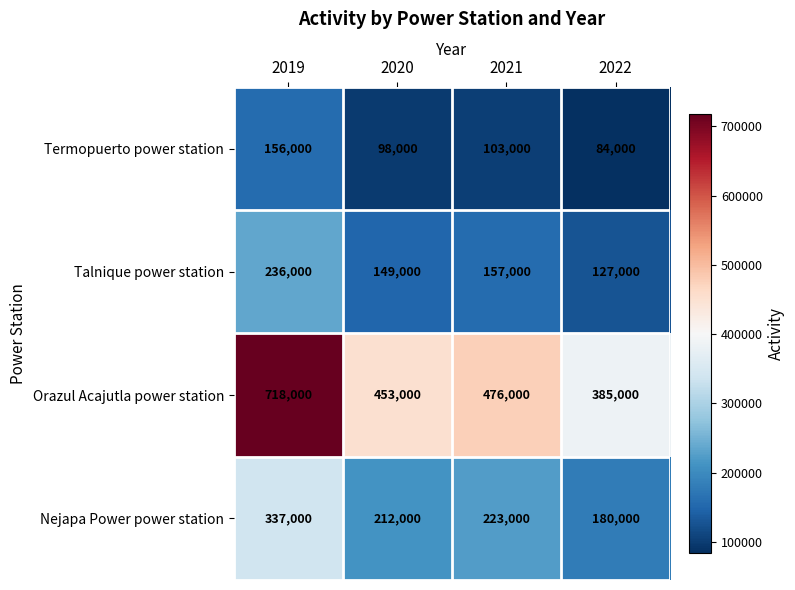

What is the sum of all Nejapa Power power station values?

952000